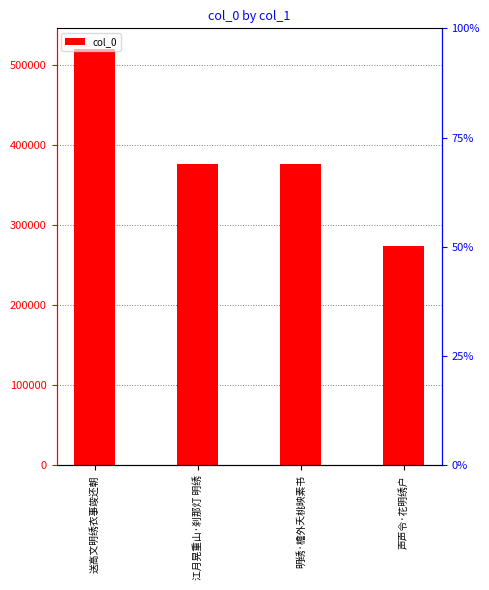

What is the value of the 1st bar from the left?

519791